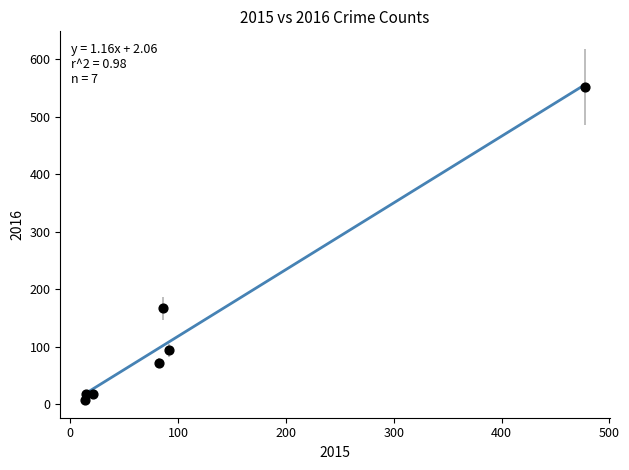

What Y value in the scatter plot is closest to 280?

167